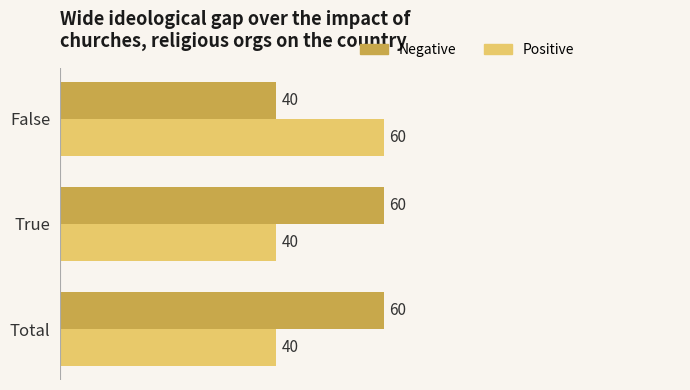

What is the difference between the maximum and minimum values in the Negative series?

20